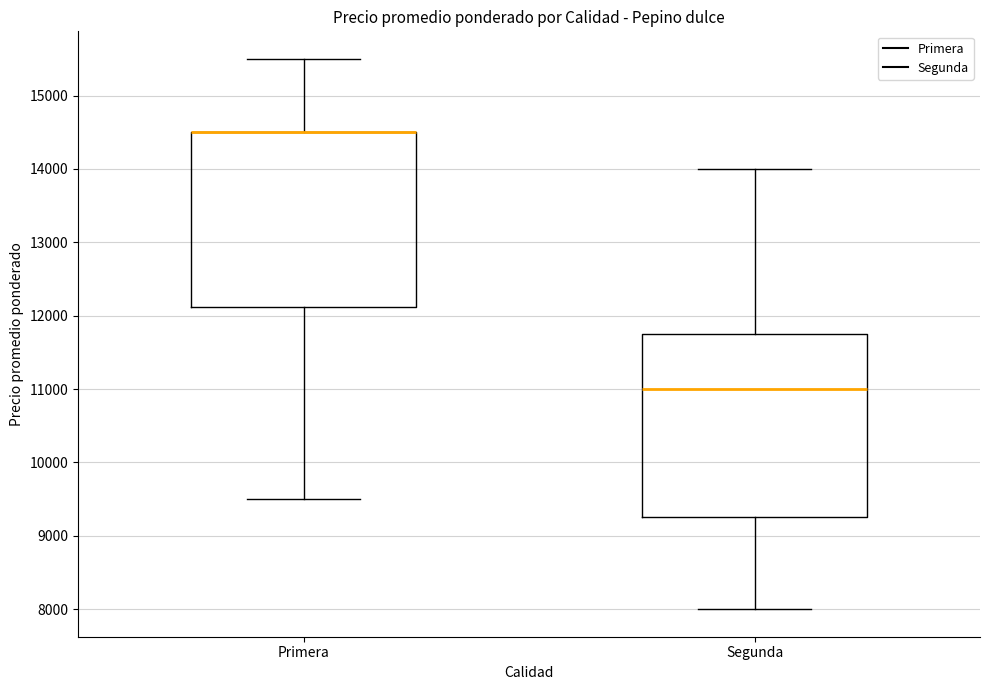

Comparing the boxes themselves (not the whiskers), which one is the tallest?

Segunda